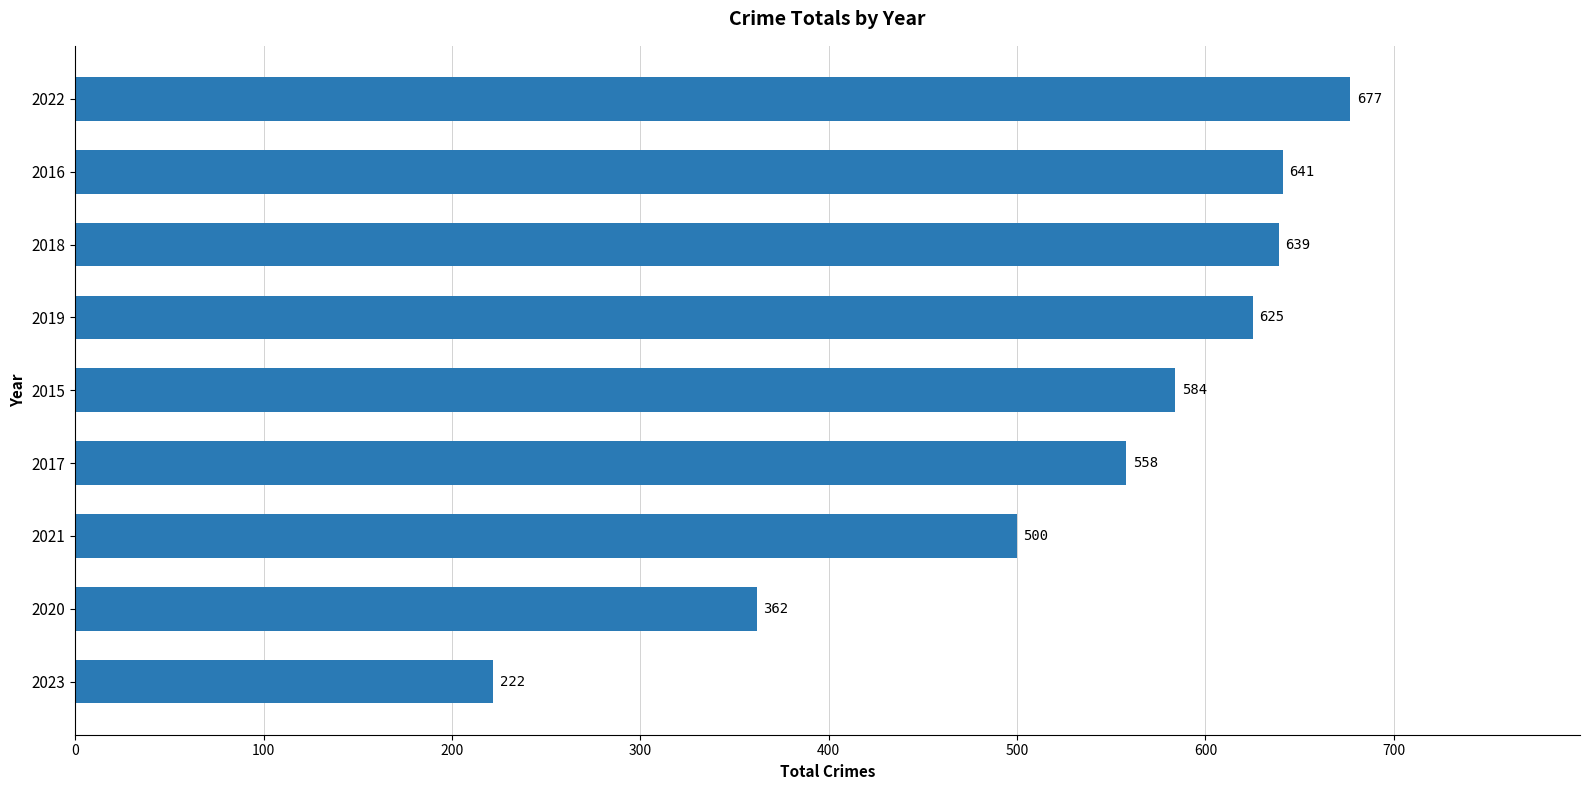

Is it true that the value at 2018 is 866?

False